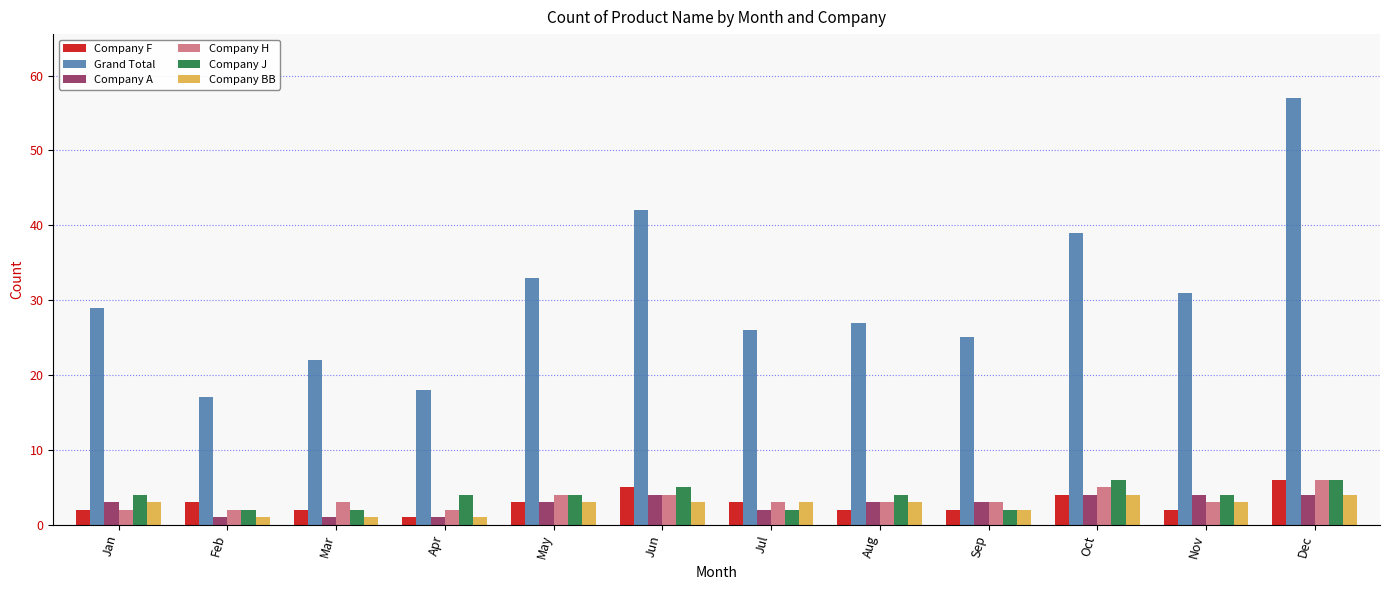

True or false: Grand Total has a value of 39 at Oct.

True